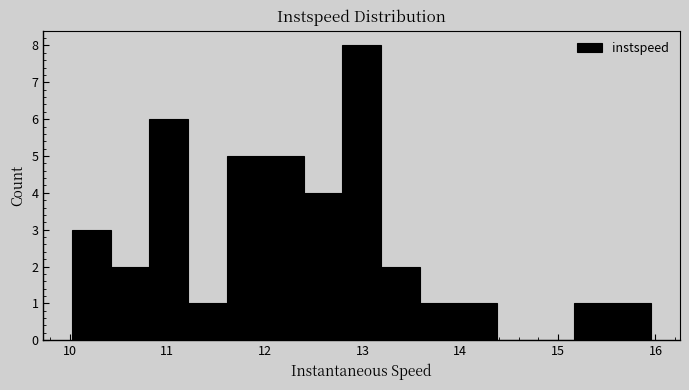

Read against the x-axis, roughly where is the centre of the tallest bar?

13.0